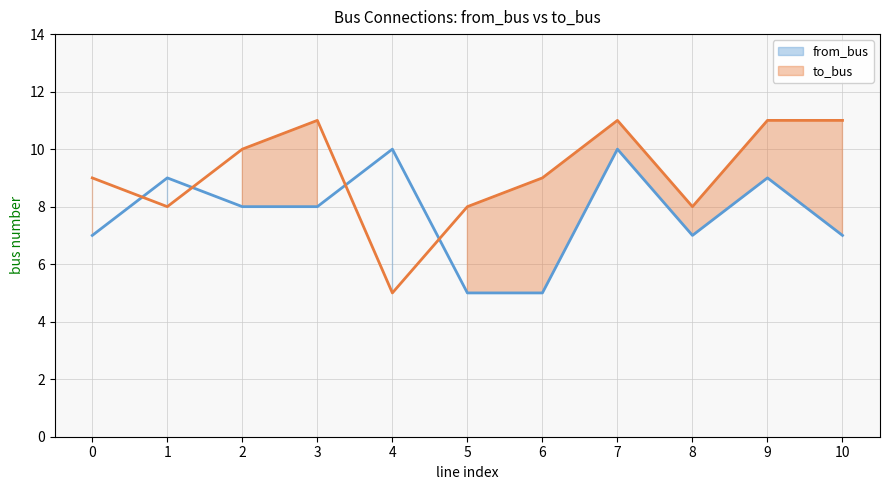

How many interior local peaks does the to_bus series have?

2